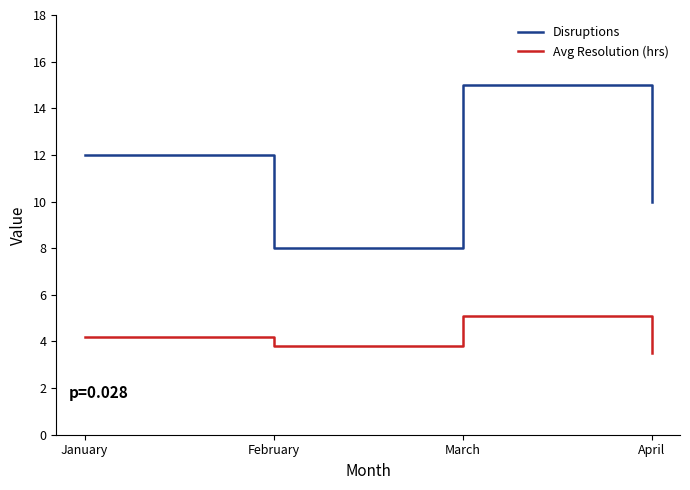

How many values in the Avg Resolution (hrs) series are below 4?

2